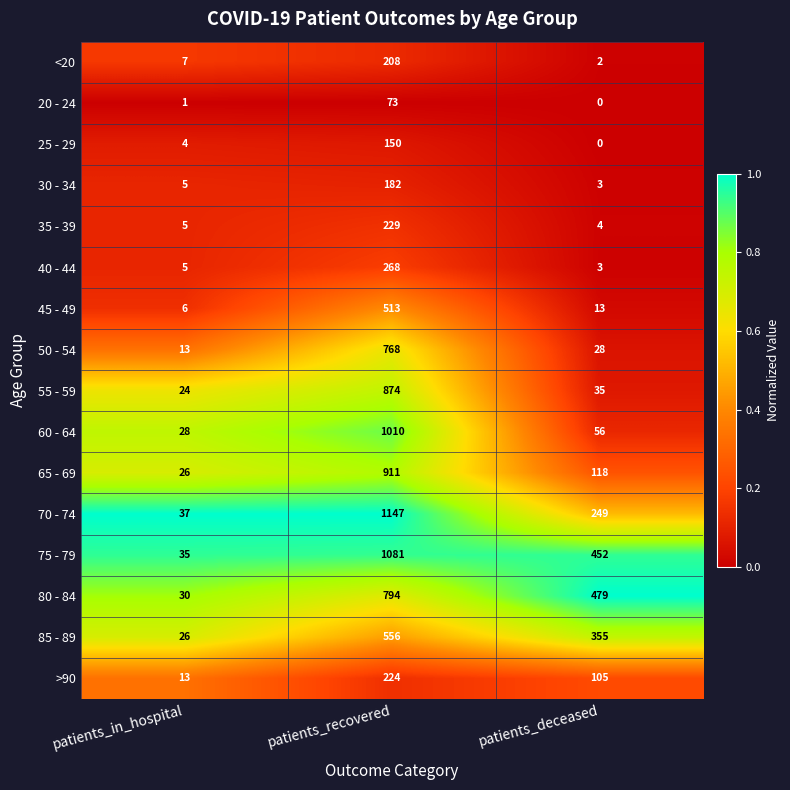

At which label does 55 - 59 reach its minimum?

patients_in_hospital